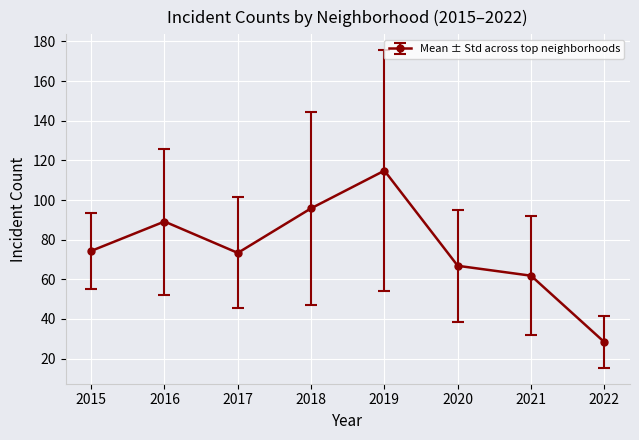

At which category does the data reach its first local valley?

2017